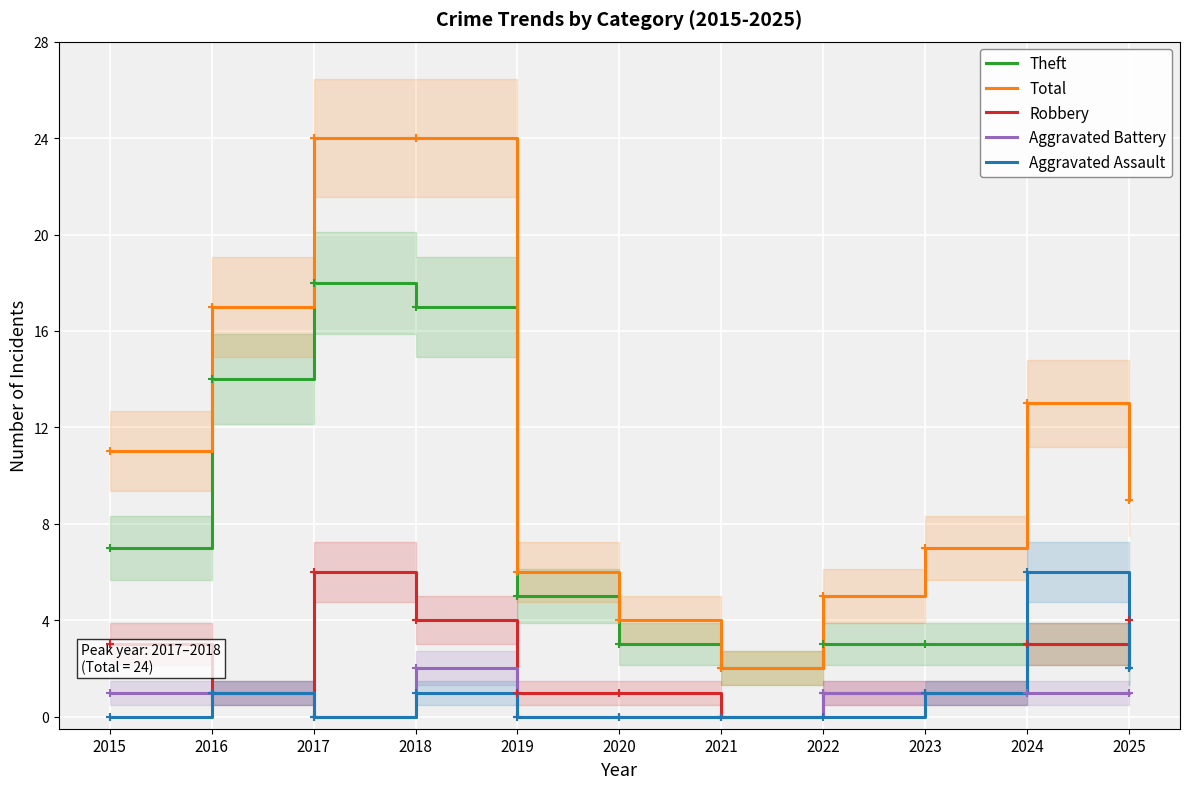

Which series has the widest spread of Y values?

Total